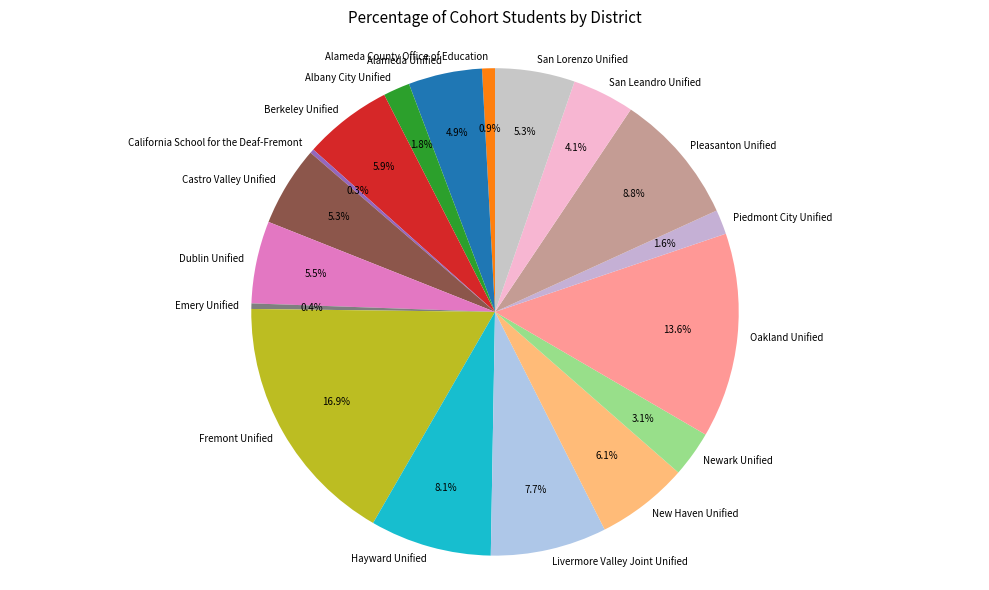

What percentage is the Castro Valley Unified slice, to the nearest percent?

5%